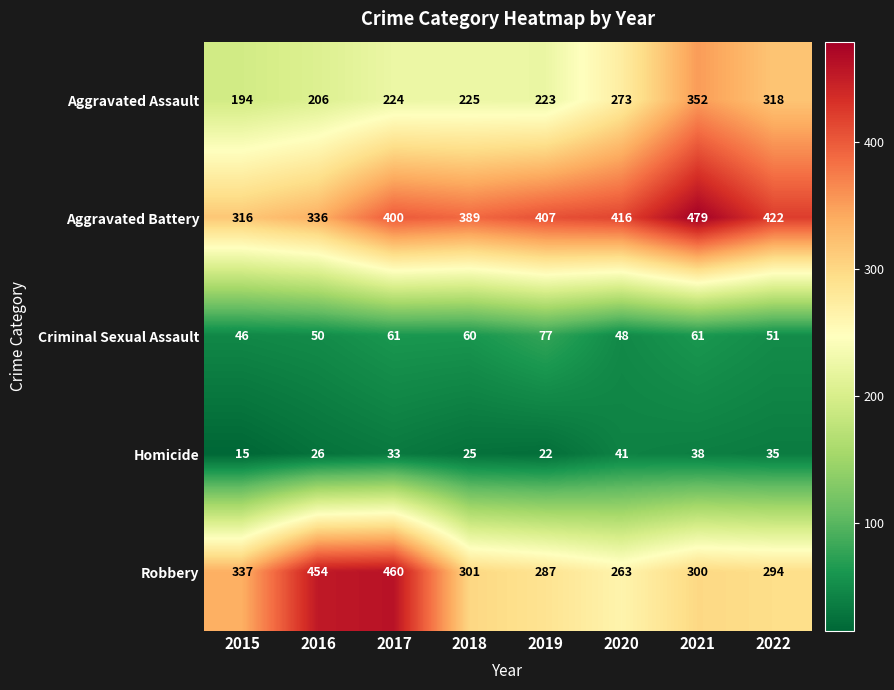

The value of Criminal Sexual Assault at 2022 is 86. True or false?

False